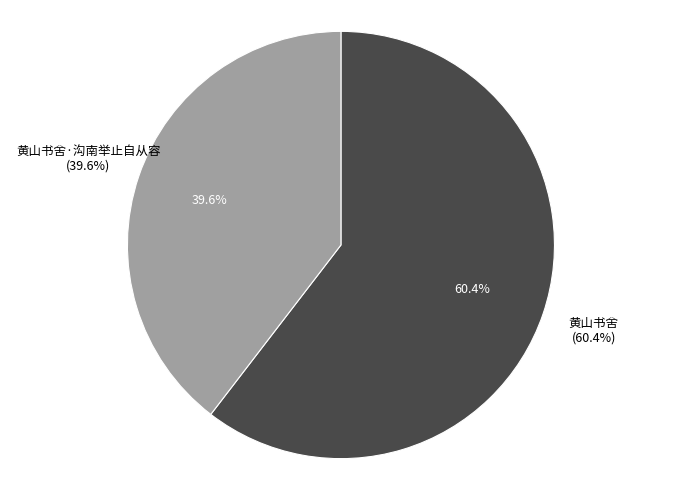

Rank the categories by value from lowest to highest.

黄山书舍·沟南举止自从容, 黄山书舍